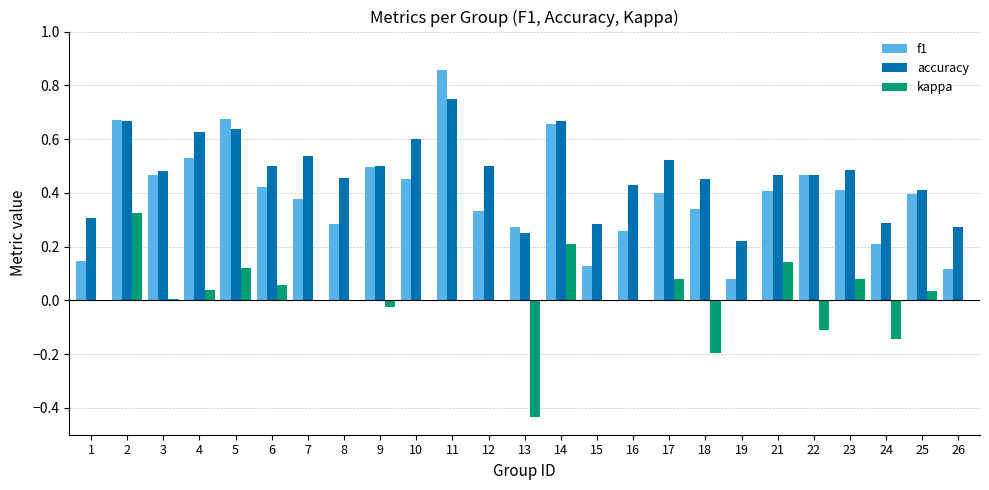

Does the chart contain stacked bars?

No